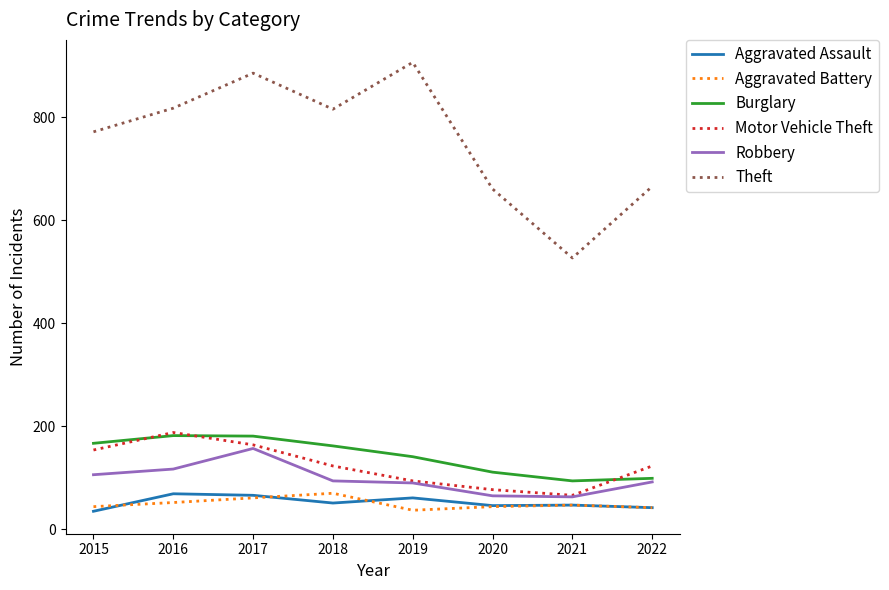

What is the maximum value shown in the chart?

907